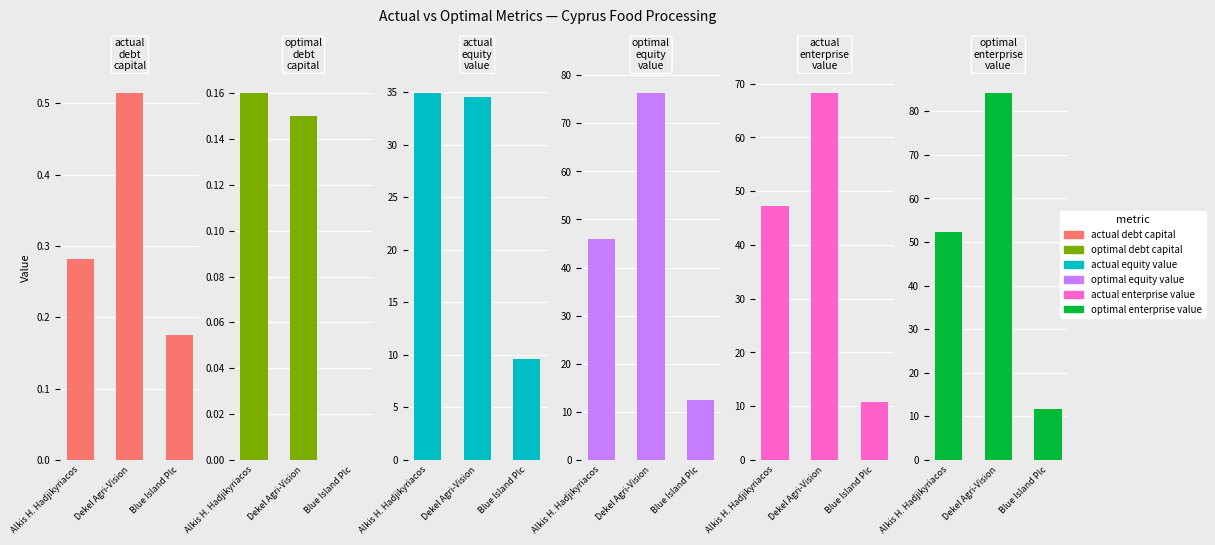

Between Alkis H. Hadjikyriacos and Blue Island Plc, which series saw the biggest shift?

optimal_enterprise_value